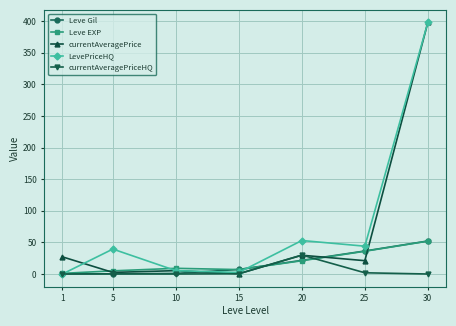

What is the sum of all LevePriceHQ values?

542.3